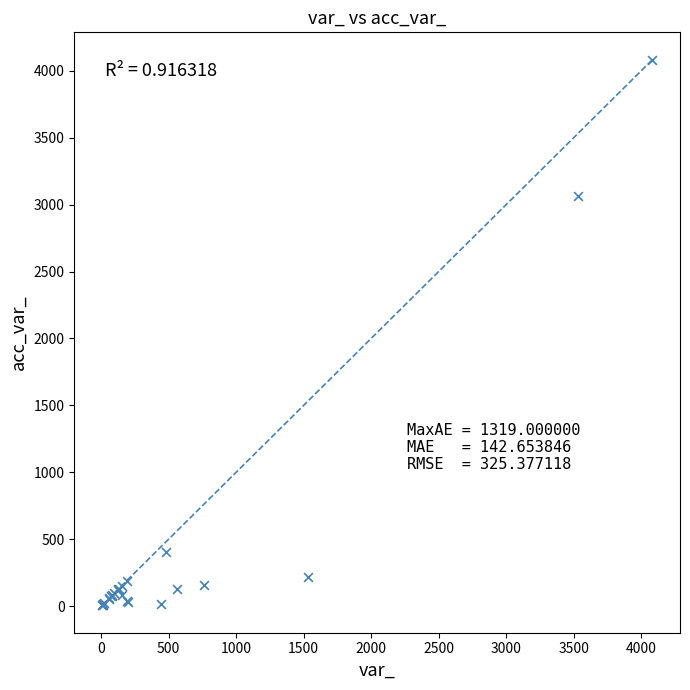

What Y value in the scatter plot is closest to 2044?

3063